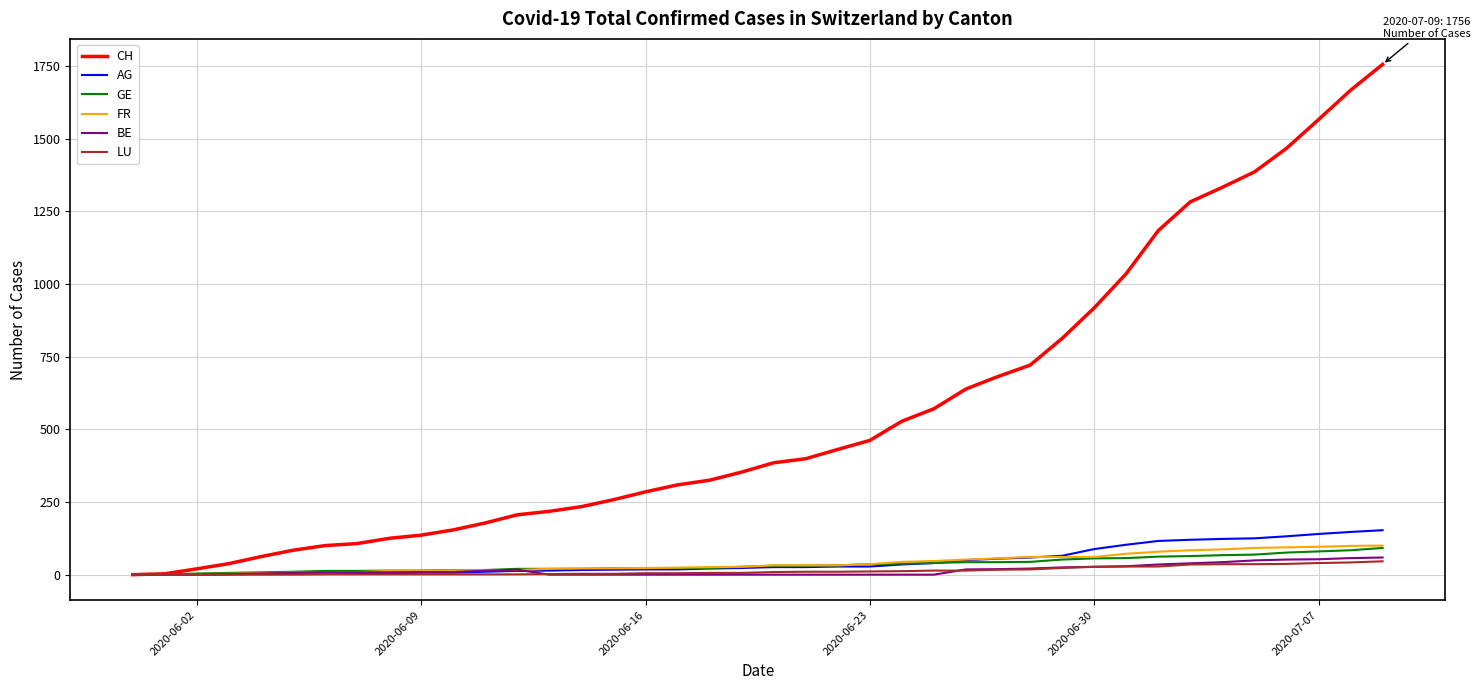

How many lines are shown in the chart?

6